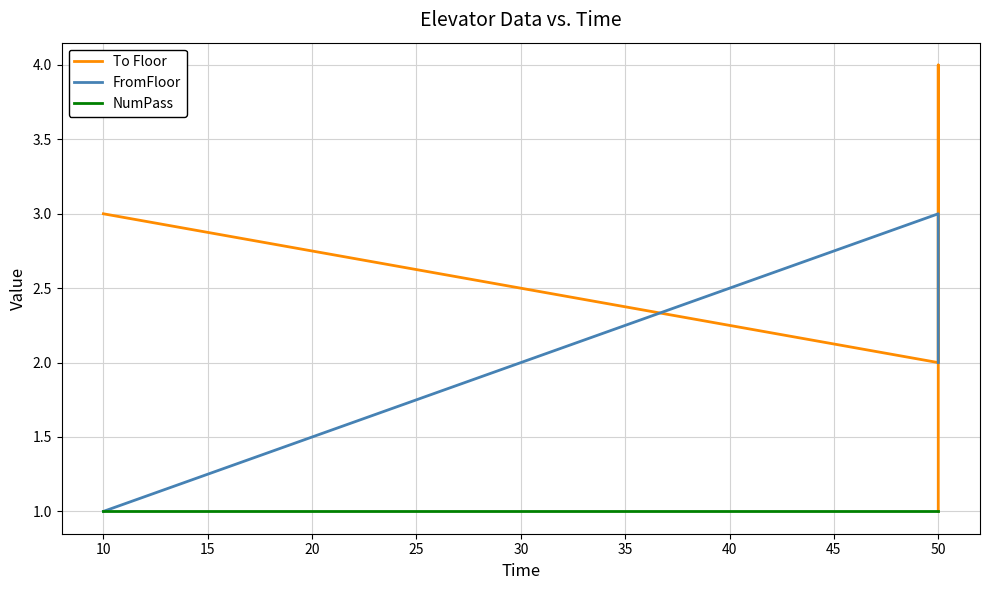

Which series has the largest range (max minus min)?

To Floor